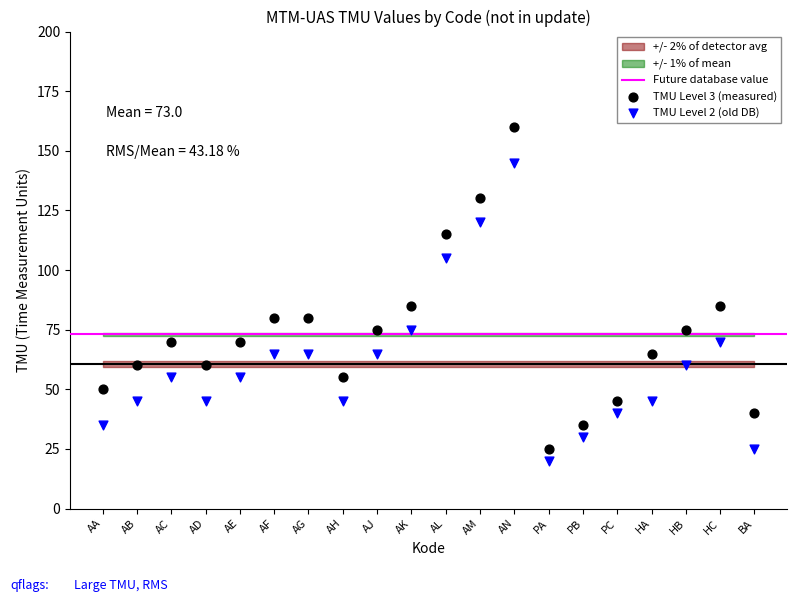

Which series has the largest Y range (max minus min)?

TMU Level 3 (measured)